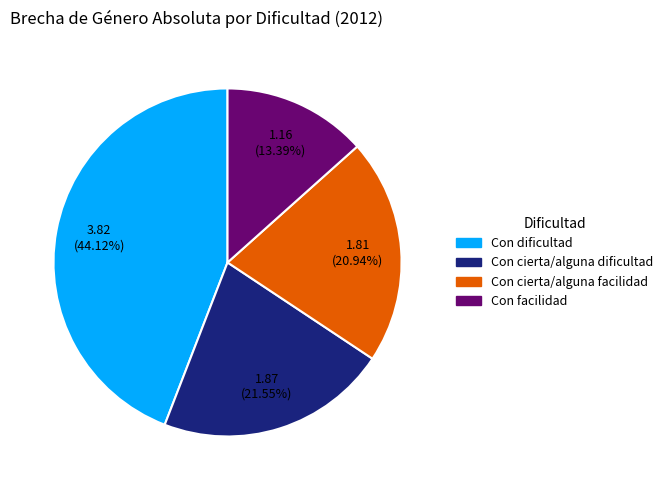

To the nearest percent, what portion does Con cierta/alguna dificultad represent?

22%